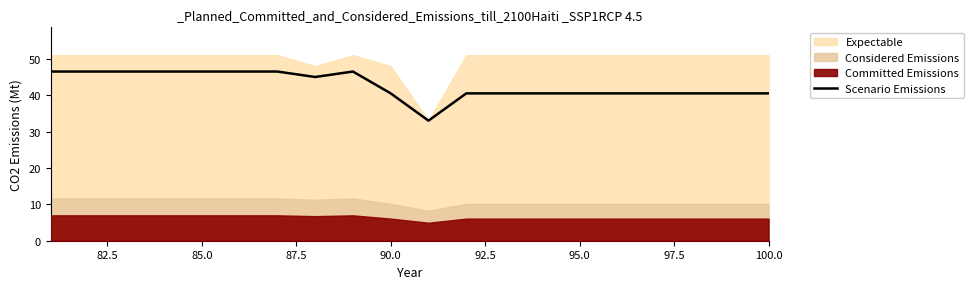

What is the highest value of the Scenario Emissions series?

46.5